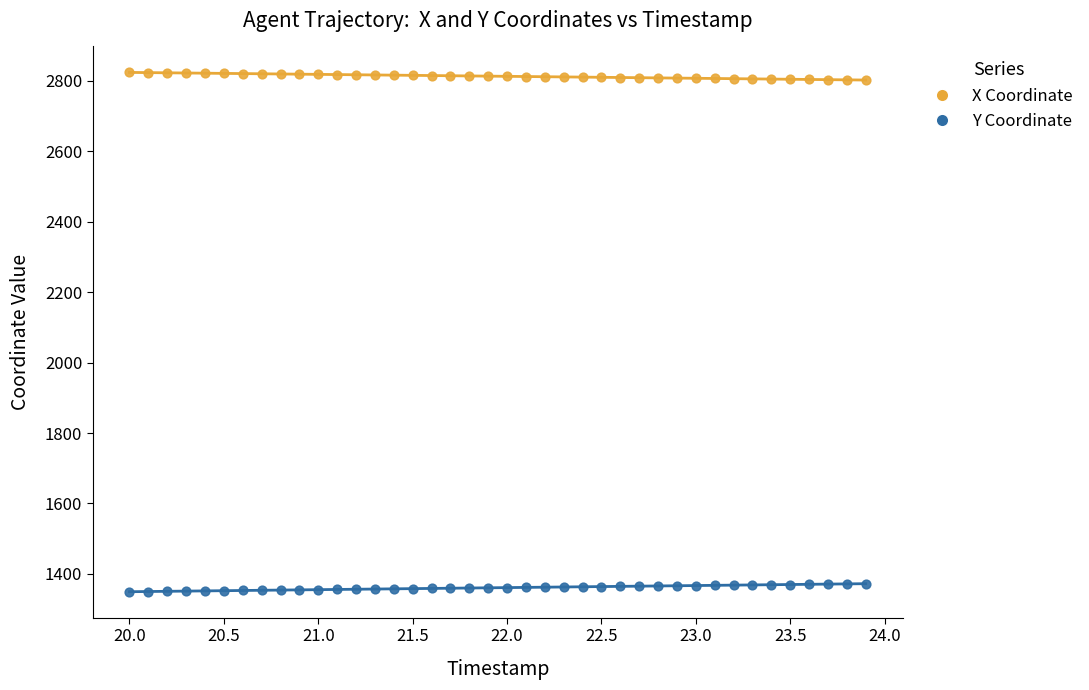

Which series reaches the minimum Y coordinate?

Y Coordinate